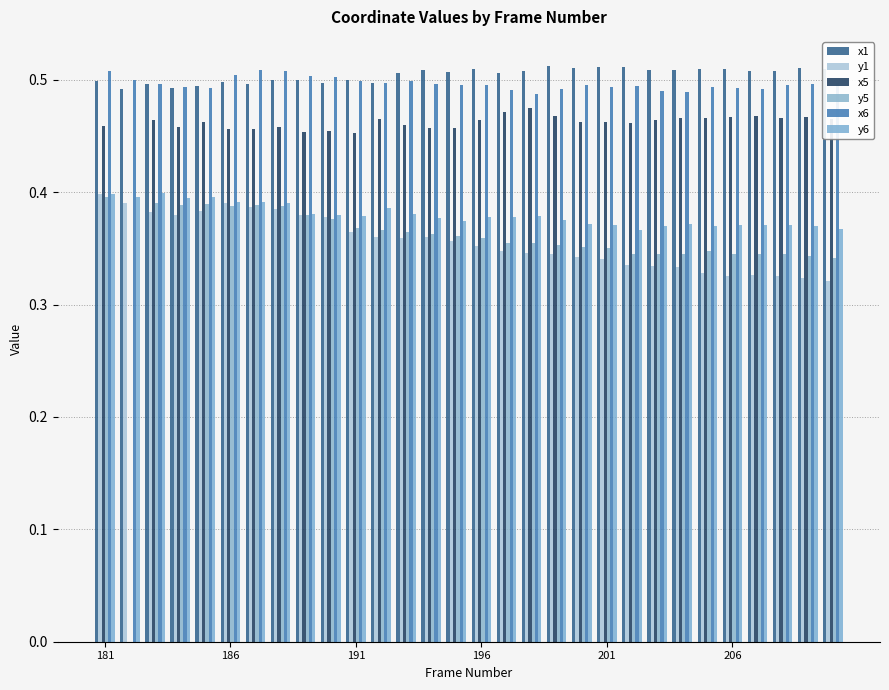

How many categories are shown in the chart?

30